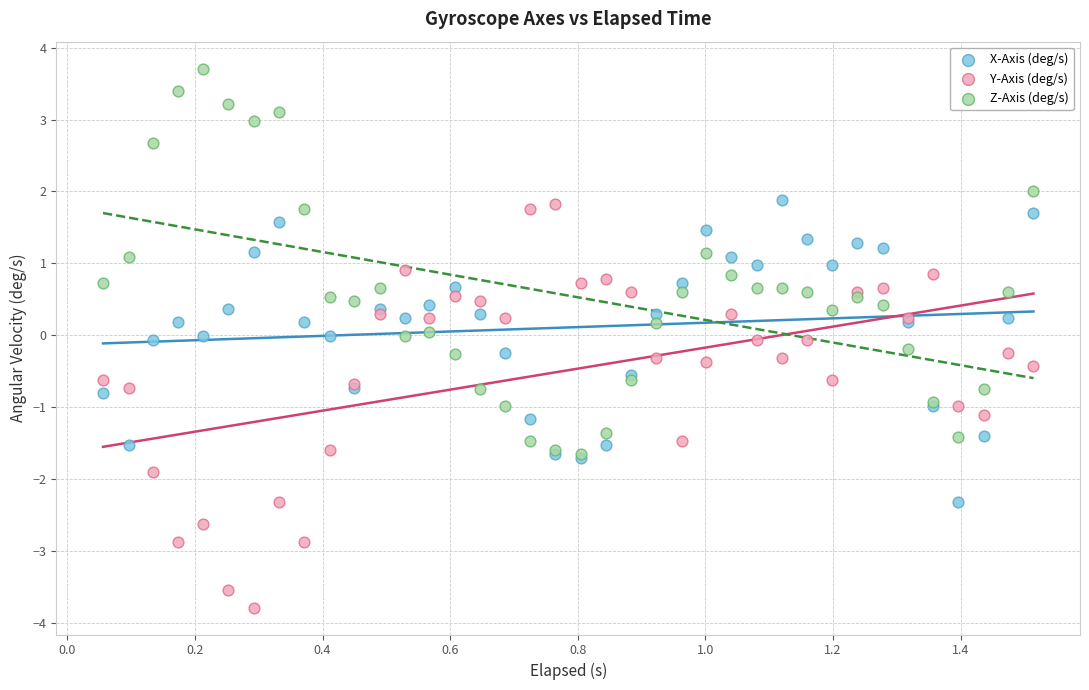

What are all the series names shown in the legend?

X-Axis (deg/s), Y-Axis (deg/s), Z-Axis (deg/s)